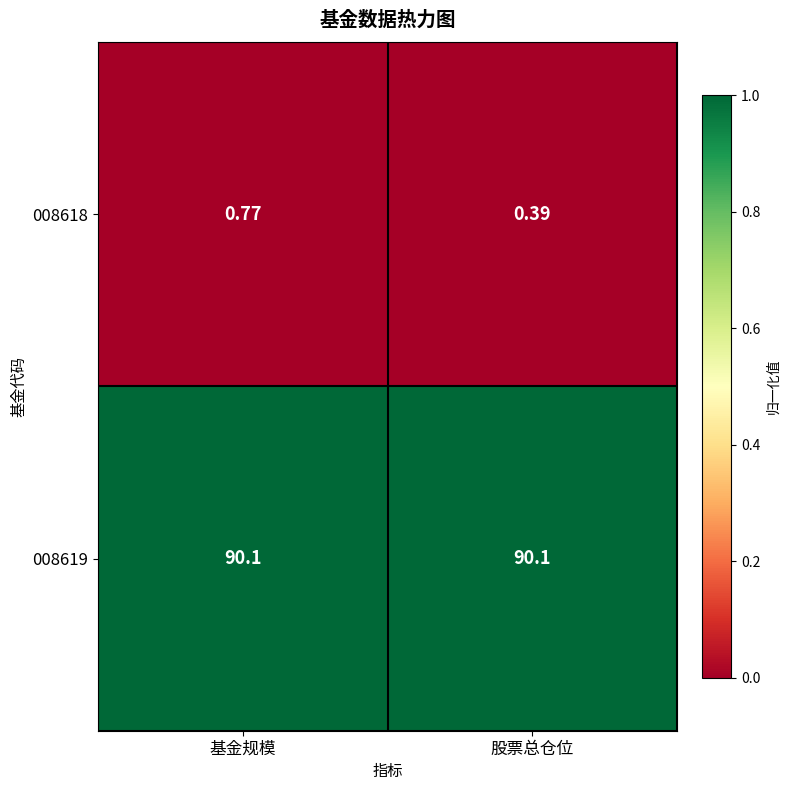

At 股票总仓位, list the series in order from smallest to largest.

008618, 008619